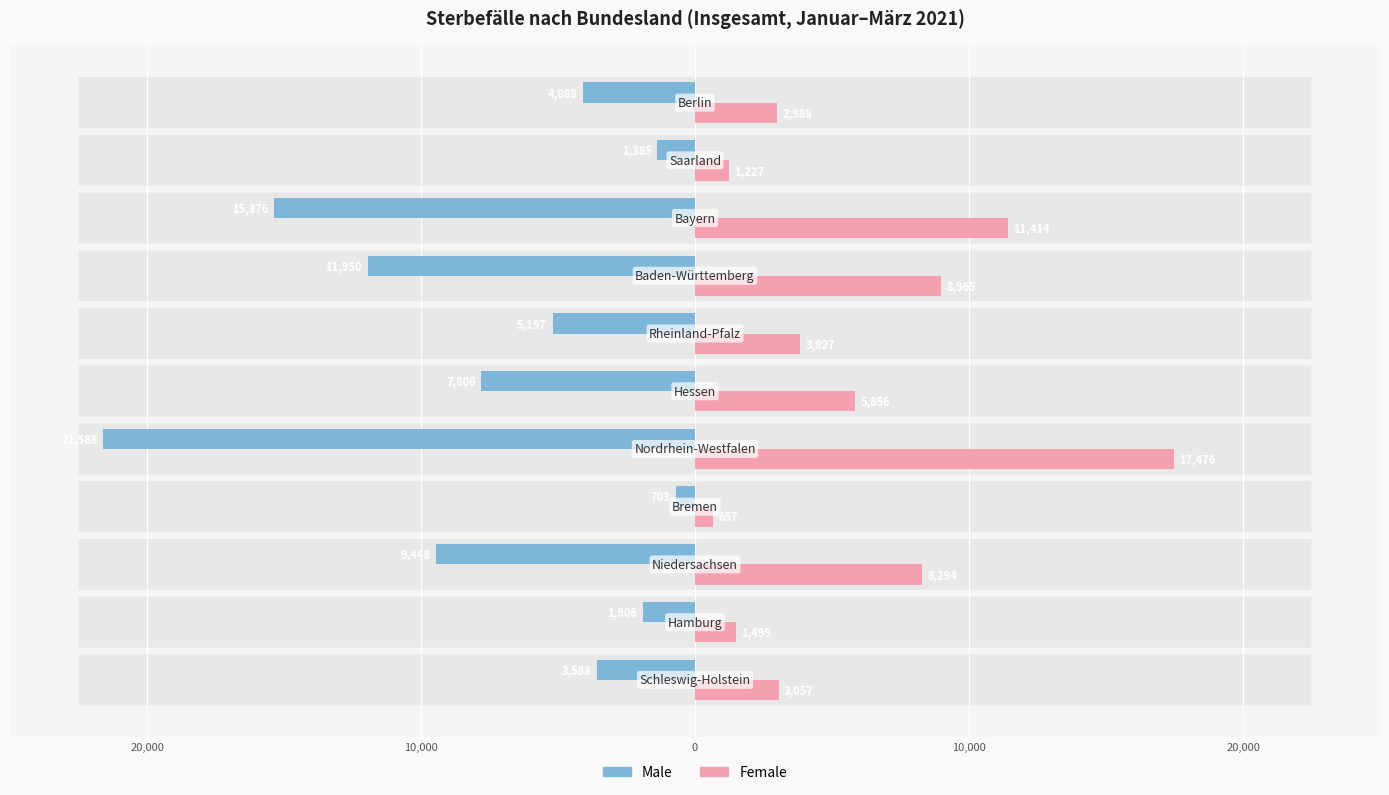

What are all the series names shown in the legend?

Male, Female